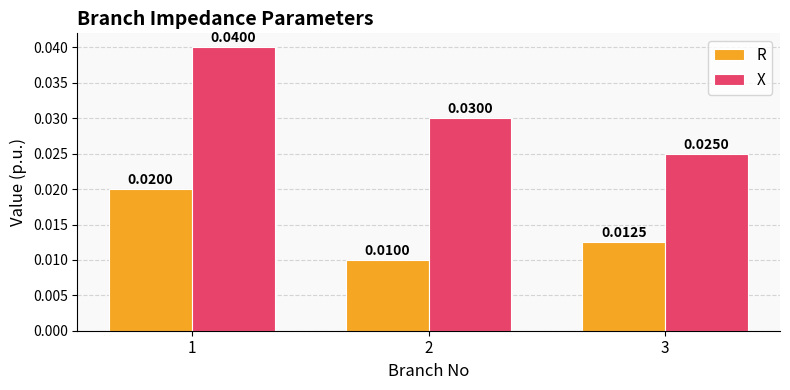

Which series changed the most between 2 and 3?

X